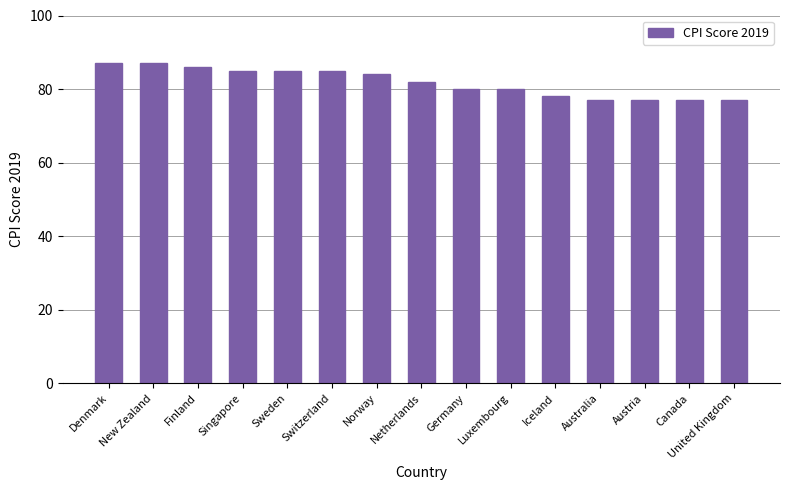

What is the maximum value shown in the chart?

87